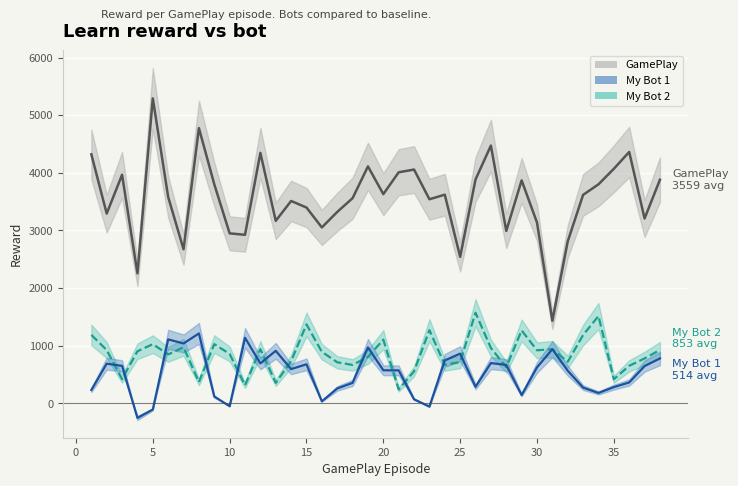

Reading right to left, transcribe all the data shown in this chart.

GamePlay: 38=3880.7	37=3208.0	36=4362.3	35=4070.1	34=3800.8	33=3617.8	32=2811.1	31=1433.0	30=3137.8	29=3869.6	28=2992.7	27=4472.7	26=3885.0	25=2542.7	24=3621.2	23=3541.5	22=4056.8	21=4009.6	20=3630.5	19=4111.6	18=3560.3	17=3321.3	16=3052.8	15=3398.0	14=3511.8	13=3167.2	12=4345.8	11=2924.9	10=2950.0	9=3802.0	8=4775.9	7=2674.2	6=3581.2	5=5291.4	4=2256.6	3=3966.2	2=3293.3	1=4321.2
My Bot 1: 38=780.3	37=647.2	36=363.6	35=283.1	34=181.2	33=274.4	32=566.7	31=940.6	30=625.1	29=145.0	28=667.6	27=699.6	26=287.5	25=863.3	24=746.3	23=-55.3	22=71.4	21=573.0	20=574.9	19=972.1	18=356.3	17=259.8	16=35.8	15=678.8	14=595.4	13=912.3	12=694.4	11=1138.7	10=-48.2	9=119.2	8=1213.8	7=1040.0	6=1110.7	5=-105.5	4=-252.0	3=651.1	2=689.5	1=232.7
My Bot 2: 38=927.3	37=779.9	36=652.1	35=418.9	34=1515.8	33=1186.6	32=721.6	31=940.7	30=921.2	29=1266.0	28=628.8	27=961.6	26=1573.0	25=718.2	24=667.8	23=1271.4	22=556.5	21=241.2	20=1105.9	19=806.2	18=667.7	17=713.8	16=895.1	15=1370.1	14=732.9	13=355.9	12=941.2	11=314.6	10=858.8	9=1028.3	8=371.0	7=974.0	6=849.5	5=1027.7	4=904.6	3=421.5	2=925.5	1=1188.3